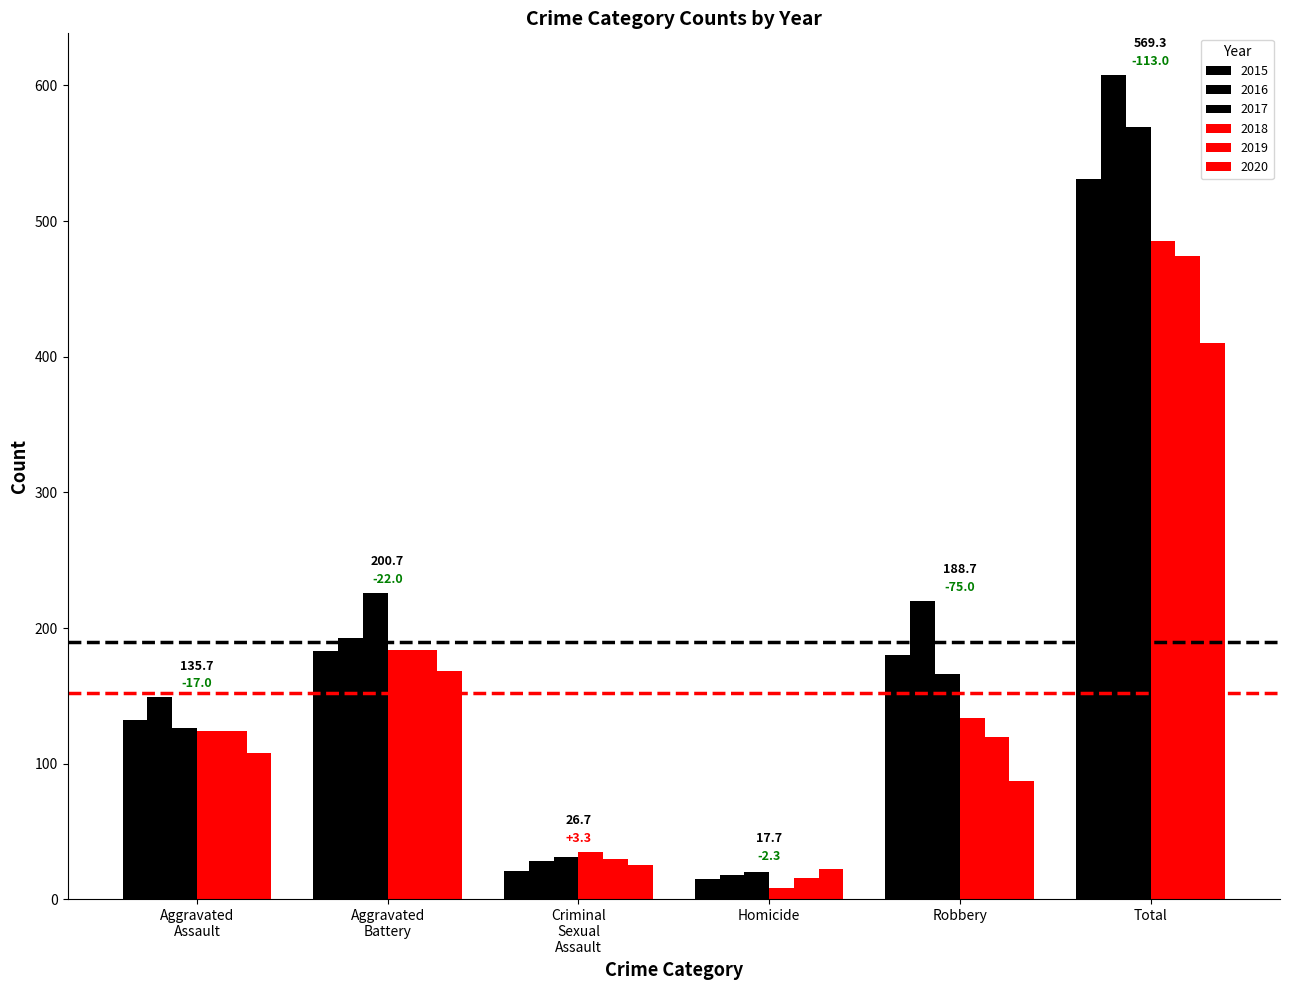

What is the label of the 6th bar from the left?

Total